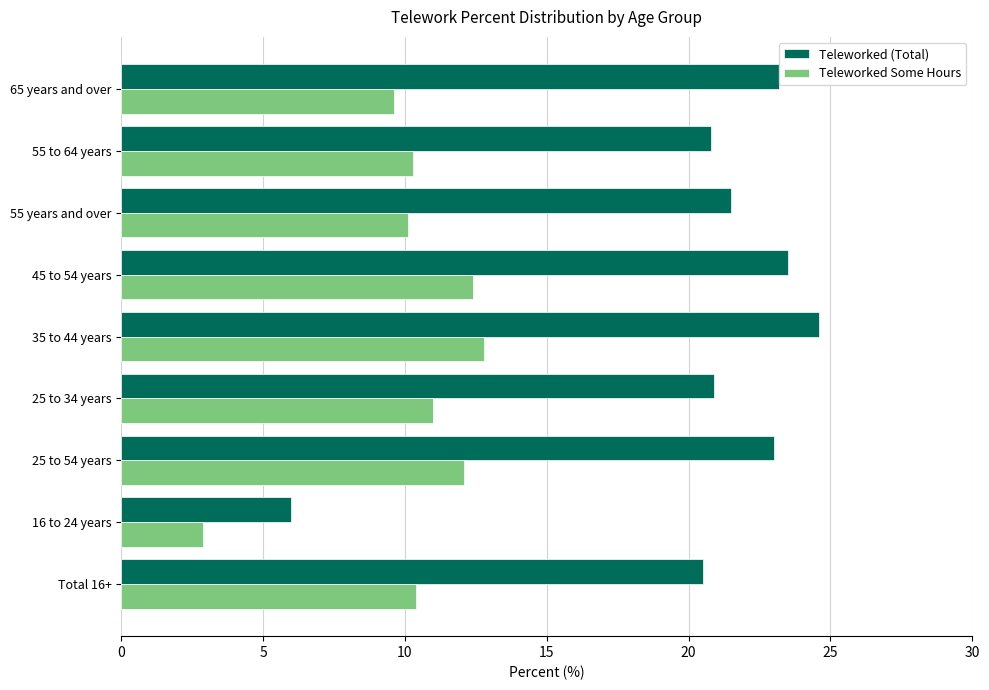

Between 35 to 44 years and 65 years and over, which series saw the biggest shift?

Teleworked Some Hours